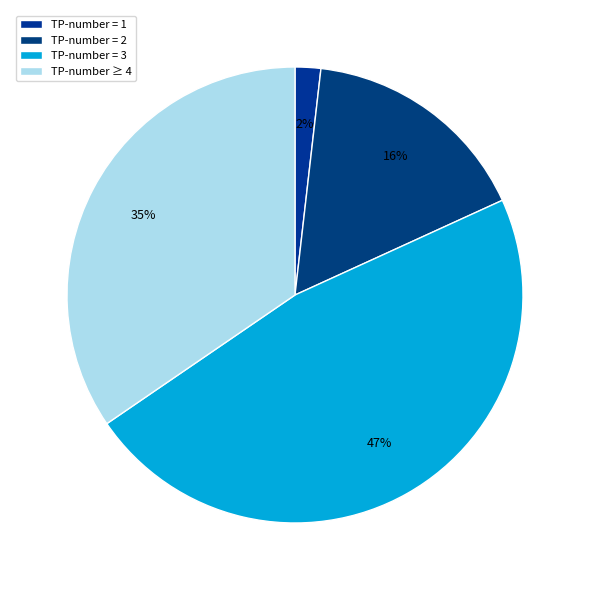

Which category has the biggest portion of the pie?

TP-number = 3